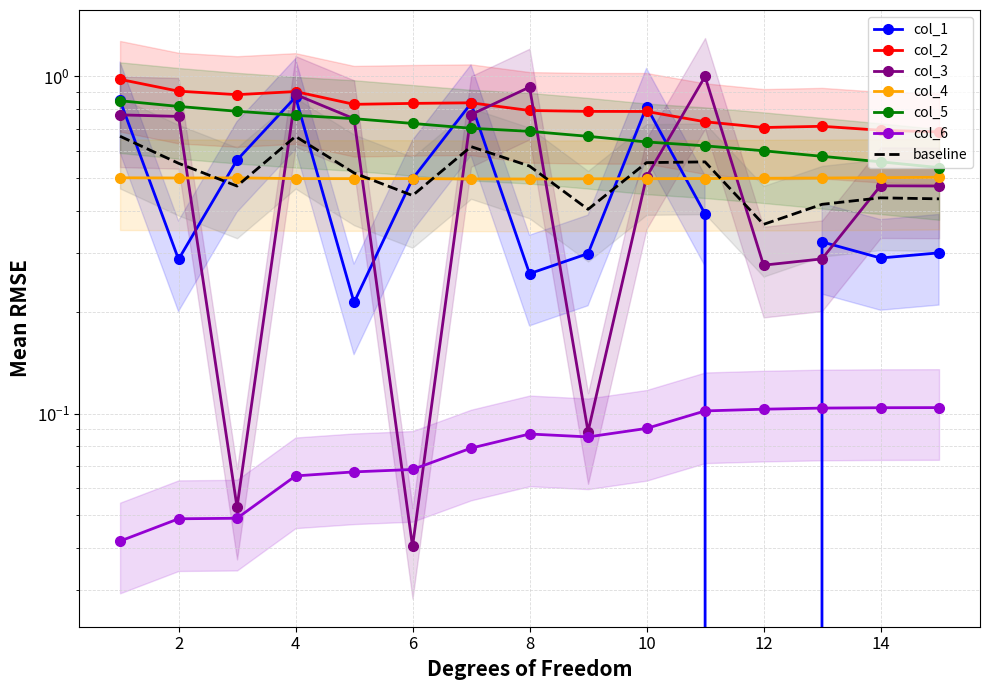

True or false: col_6 has a value of 0.0 at 1.

False